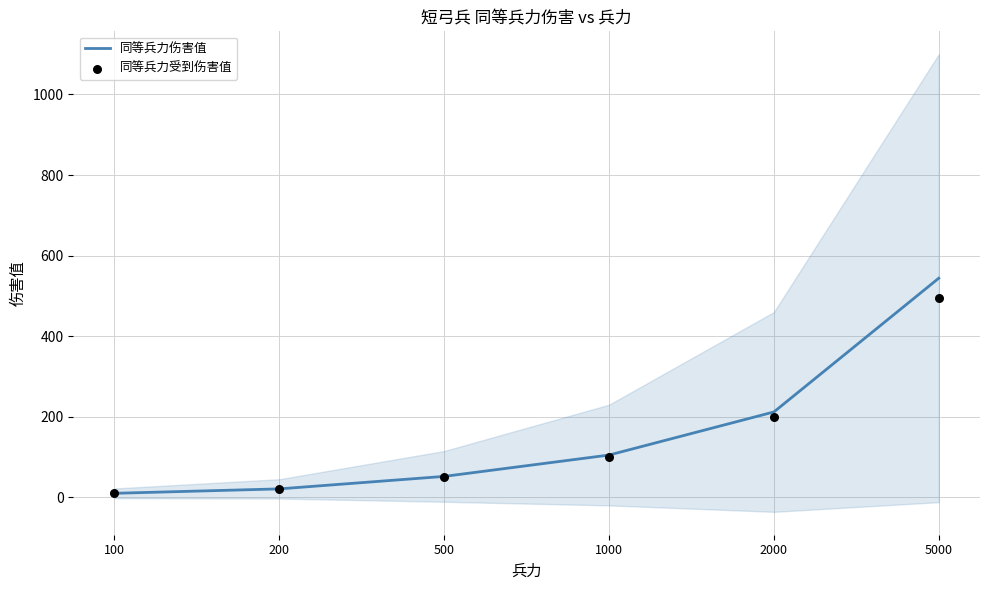

Which series has the largest total across all categories?

同等兵力伤害值